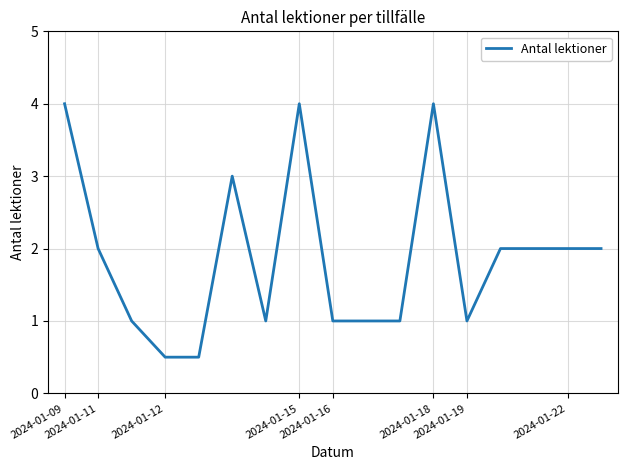

What is the maximum value shown in the chart?

4.0